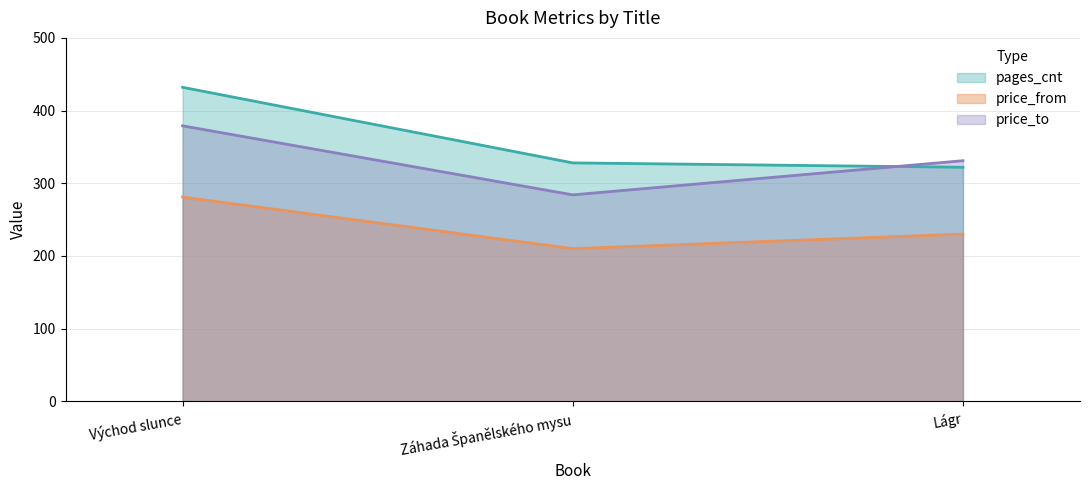

What is the difference between the pages_cnt values at Lágr and Záhada Španělského mysu?

6